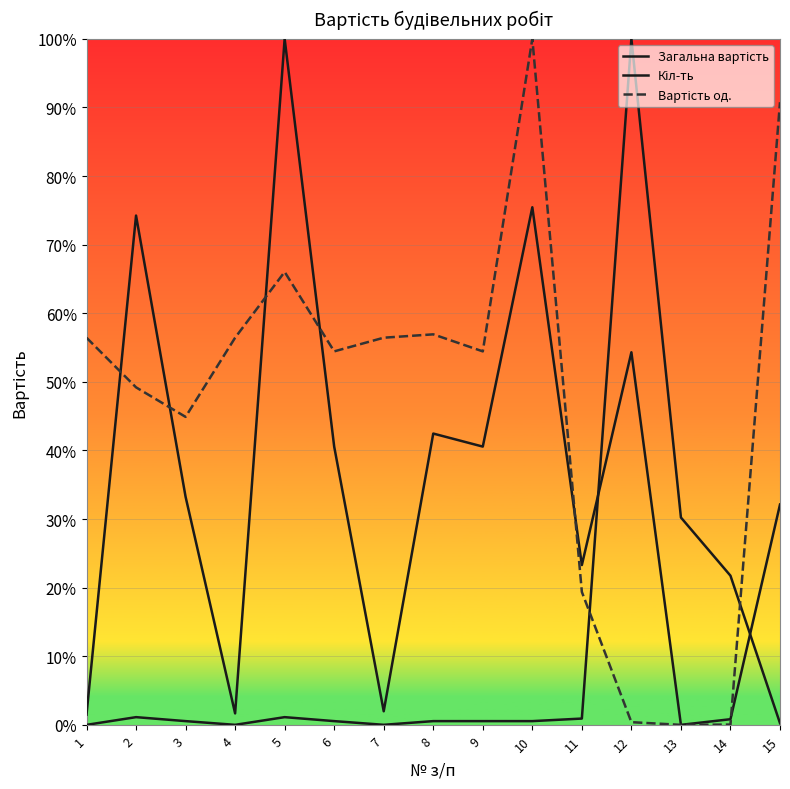

In Кіл-ть, how many points are lower than both neighbors (excluding endpoints)?

2